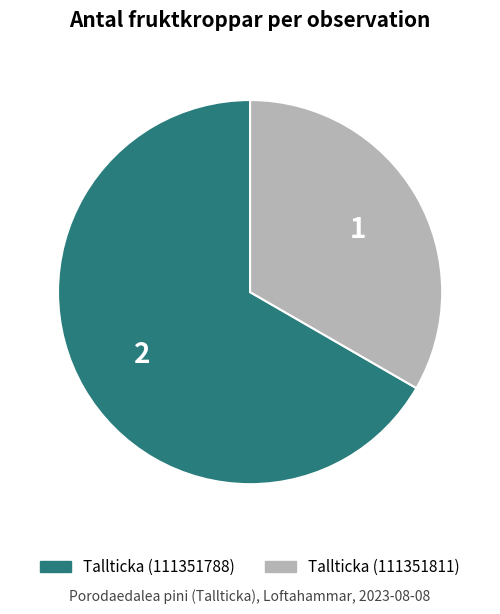

Rank the categories by value from highest to lowest.

Tallticka (111351788), Tallticka (111351811)